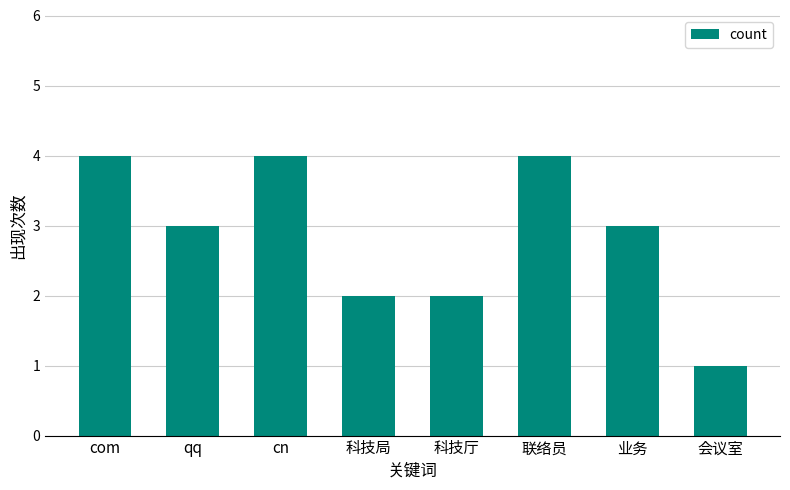

What is the label of the 8th bar from the left?

会议室